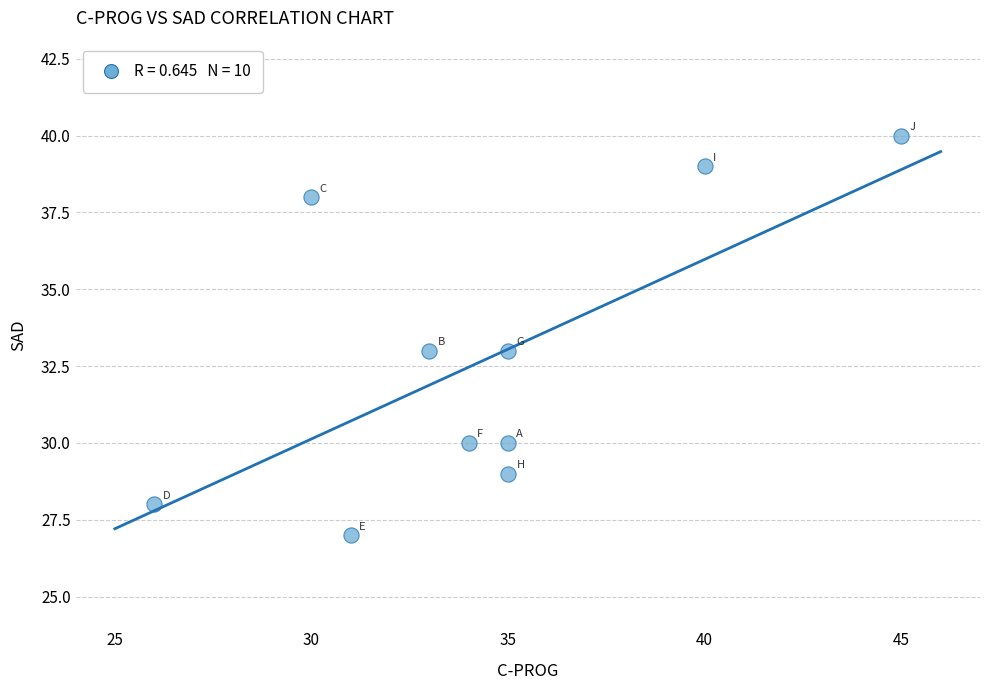

What is the range of X values (max minus min)?

19